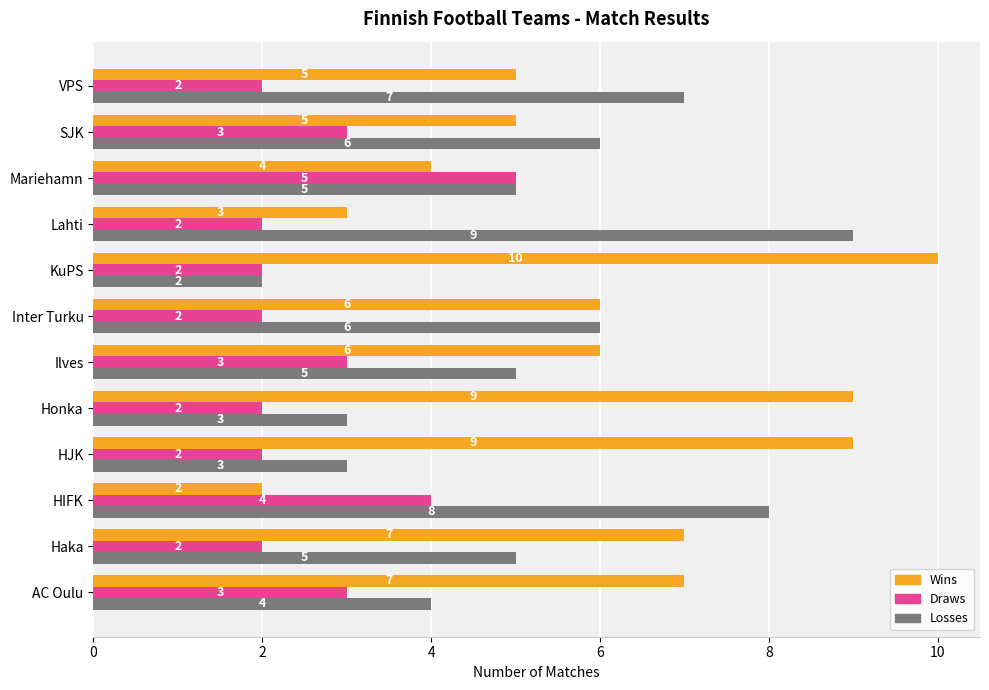

What is the minimum value shown in the chart?

2